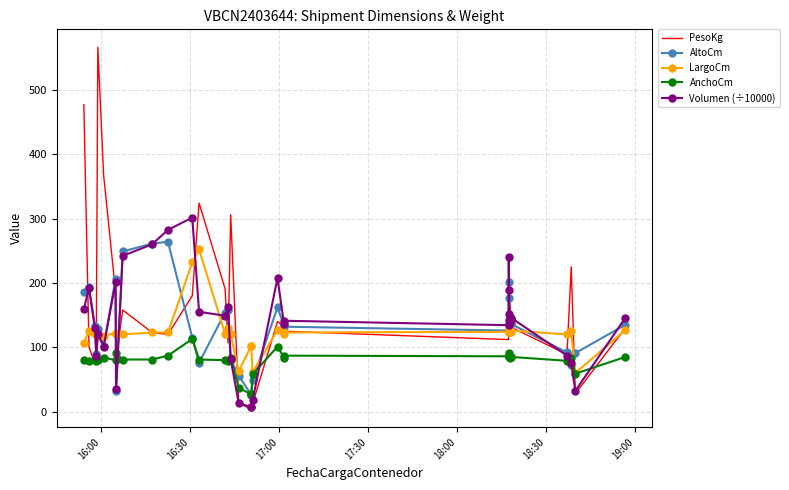

What is the sum of all AltoCm values?

4586.0